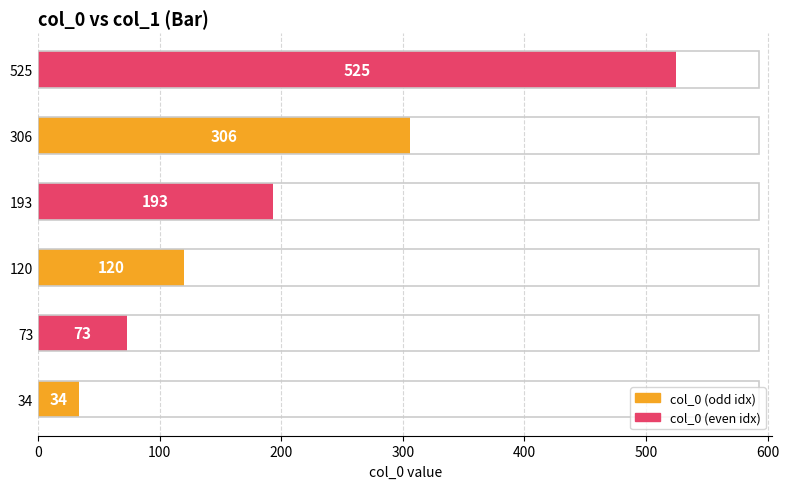

Rank the categories by value from lowest to highest.

34, 73, 120, 193, 306, 525